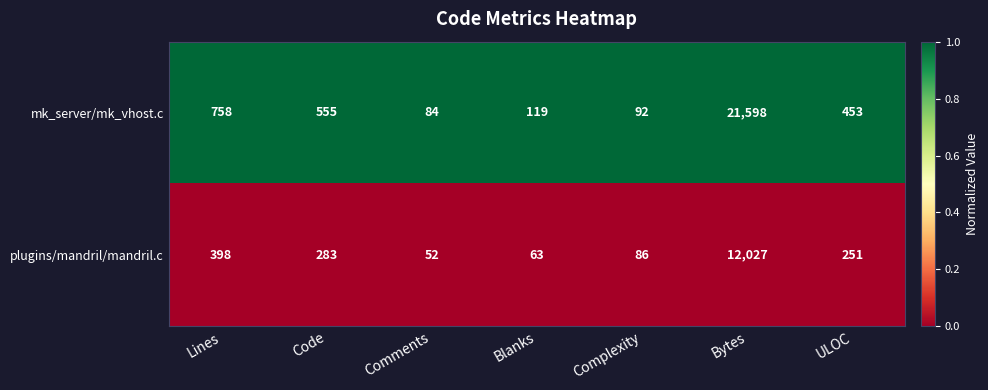

Reading left to right, extract all data points from this chart.

mk_server/mk_vhost.c: 758	555	84	119	92	21598	453
plugins/mandril/mandril.c: 398	283	52	63	86	12027	251